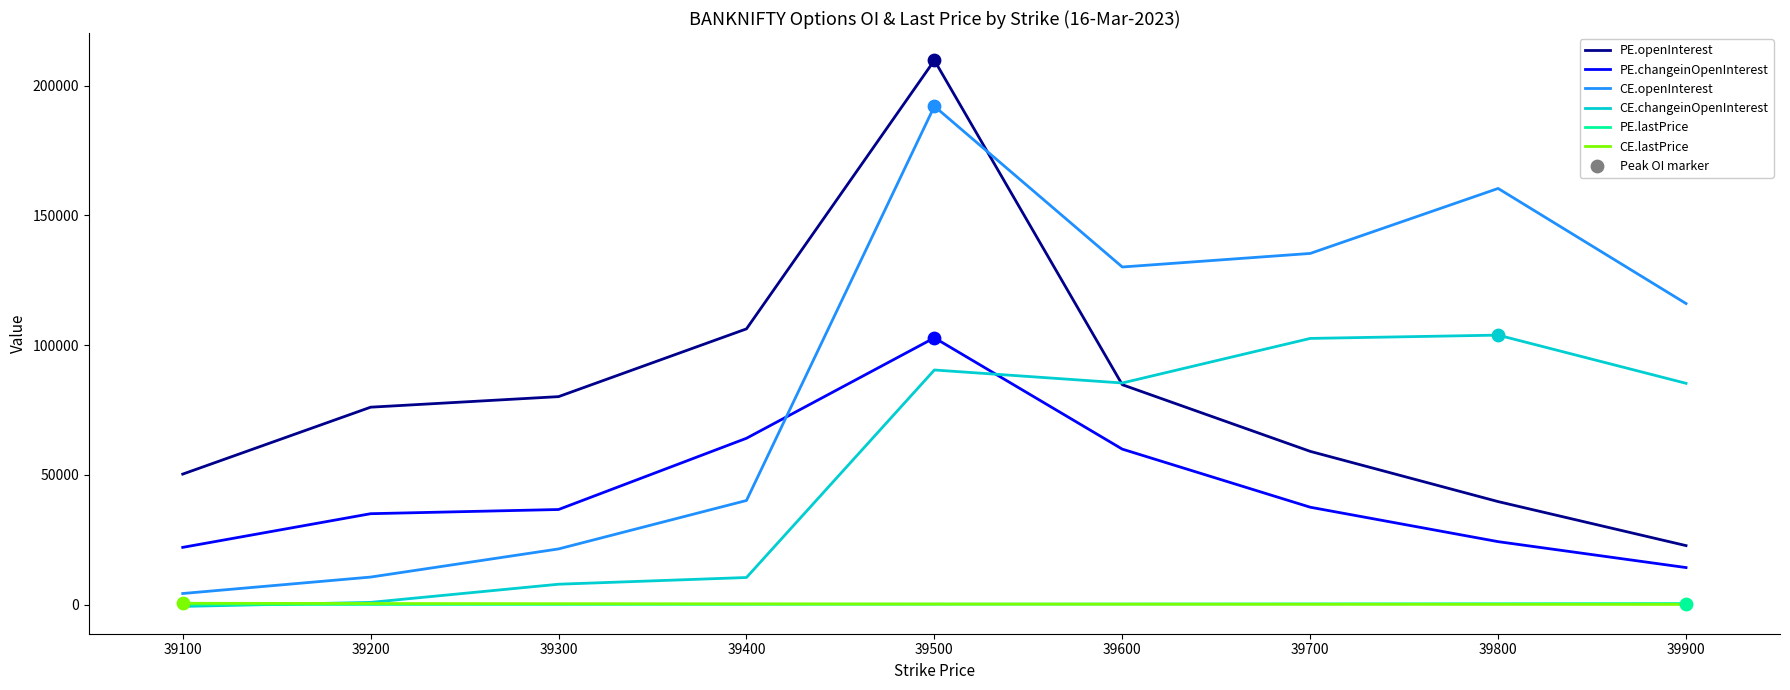

At which category is the sum across all series the highest?

39500